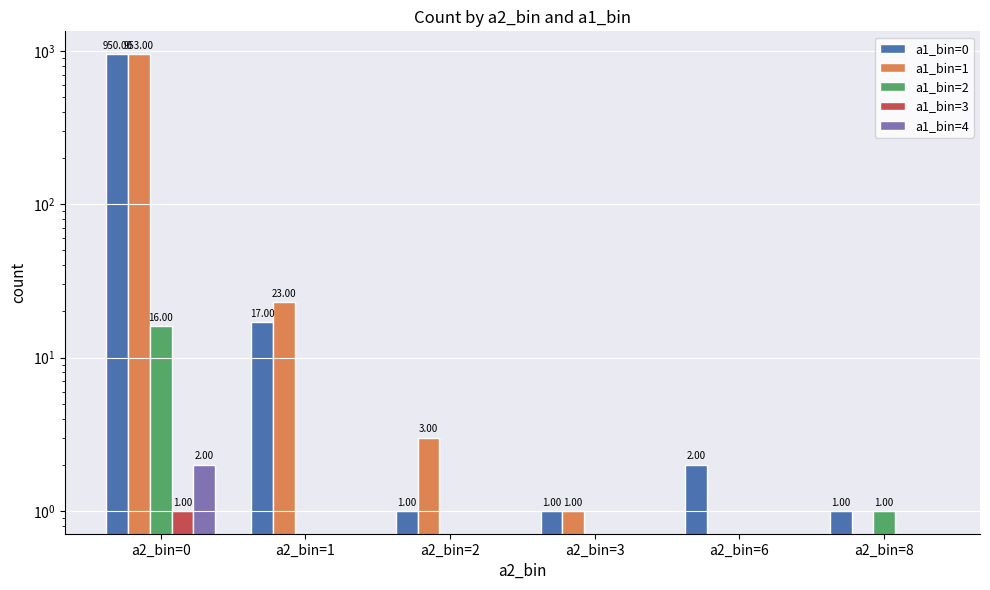

Which series has the largest total across all categories?

a1_bin=1